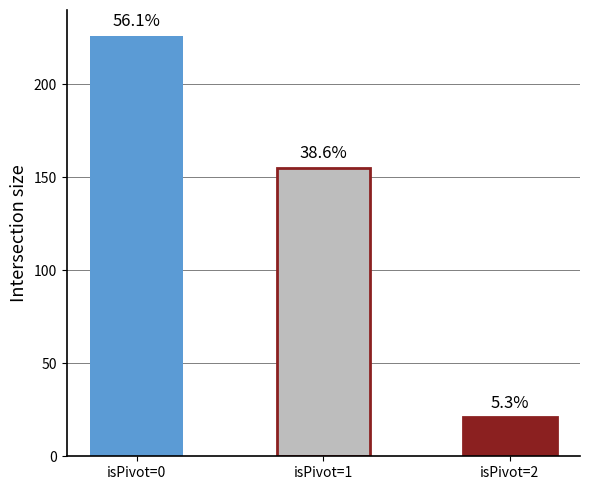

Are the bars horizontal?

No